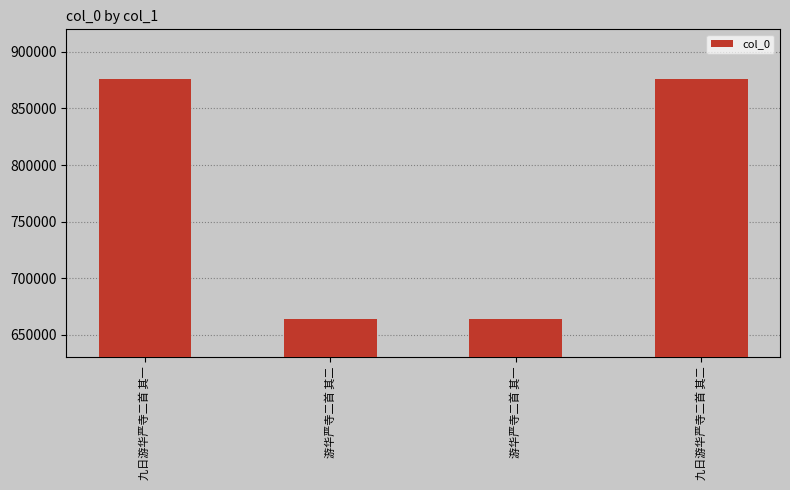

Is it true that the value at 游华严寺二首 其二 is 425434?

False